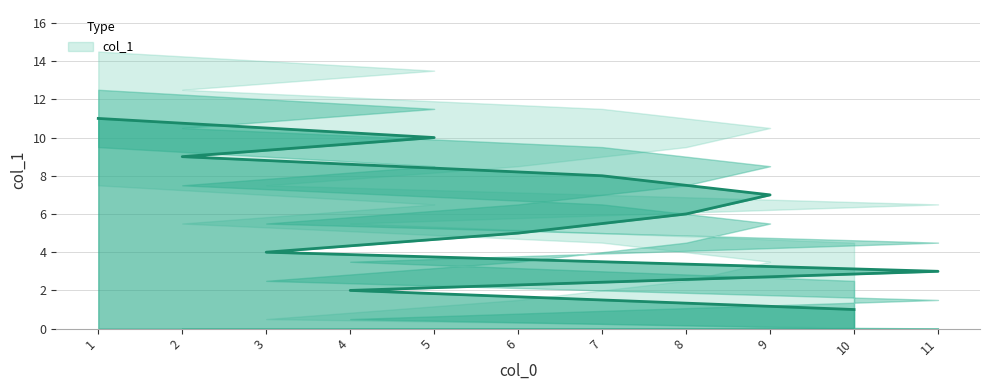

At which label is the value closest to 6?

8